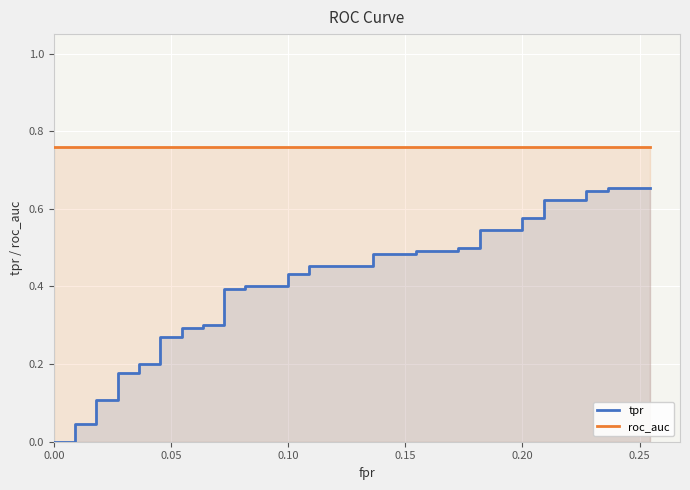

What are all the series names shown in the legend?

tpr, roc_auc